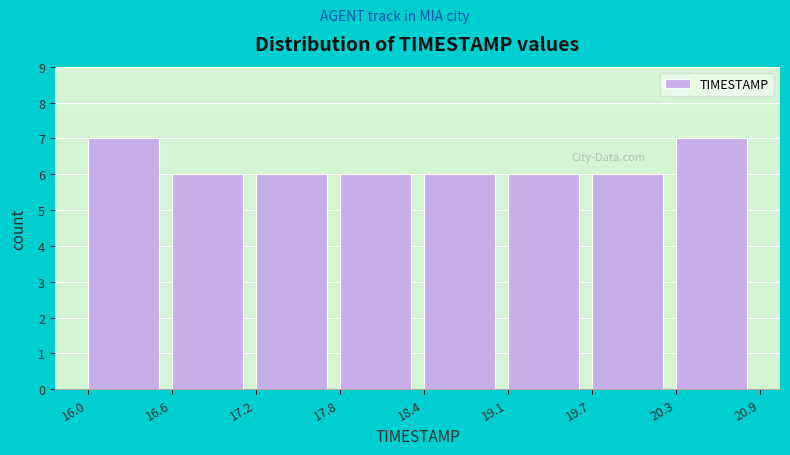

Reading left to right, transcribe this chart: for each bar, give the range it covers on the x-axis and its height. The values are not printed on the chart, so give them approximately, as read against the axis.

16.0 to 16.6: 7
16.6 to 17.2: 6
17.2 to 17.8: 6
17.8 to 18.4: 6
18.4 to 19.1: 6
19.1 to 19.7: 6
19.7 to 20.3: 6
20.3 to 20.9: 7